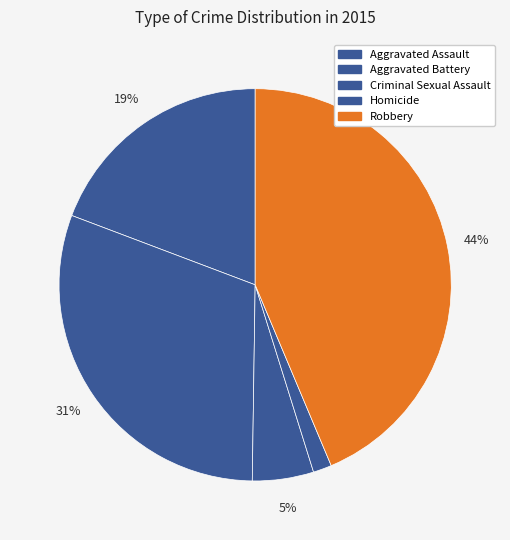

To the nearest percent, what is the difference between the Robbery and Criminal Sexual Assault slice percentages?

39%